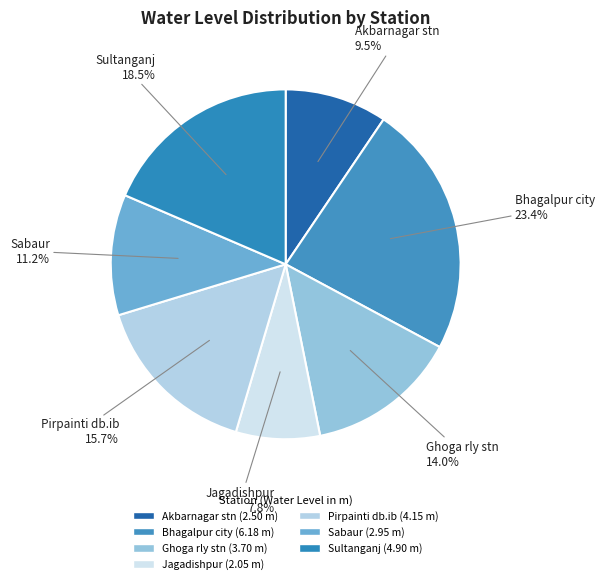

Rank the categories by value from lowest to highest.

Jagadishpur, Akbarnagar stn, Sabaur, Ghoga rly stn, Pirpainti db.ib, Sultanganj, Bhagalpur city